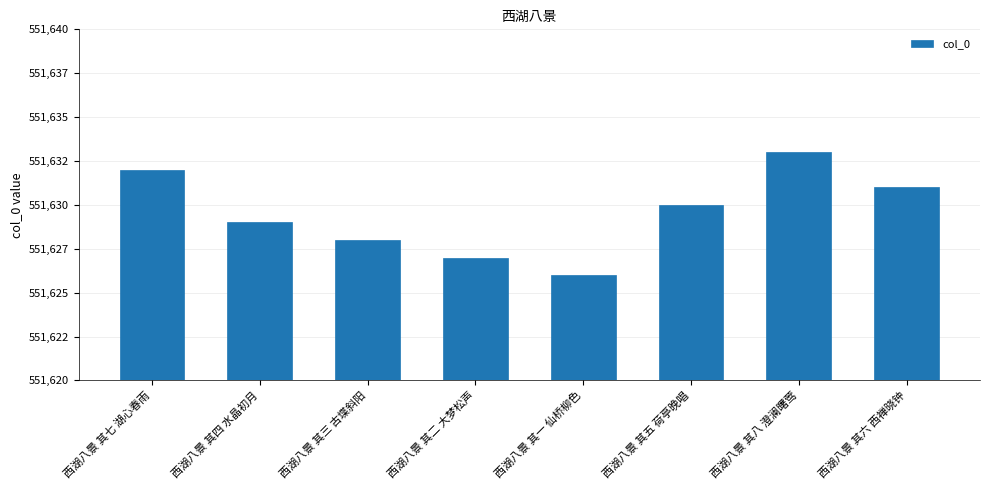

Rank the categories by value from highest to lowest.

西湖八景 其八 澄澜曙莺, 西湖八景 其七 湖心春雨, 西湖八景 其六 西禅晓钟, 西湖八景 其五 荷亭晚唱, 西湖八景 其四 水晶初月, 西湖八景 其三 古堞斜阳, 西湖八景 其二 大梦松声, 西湖八景 其一 仙桥柳色